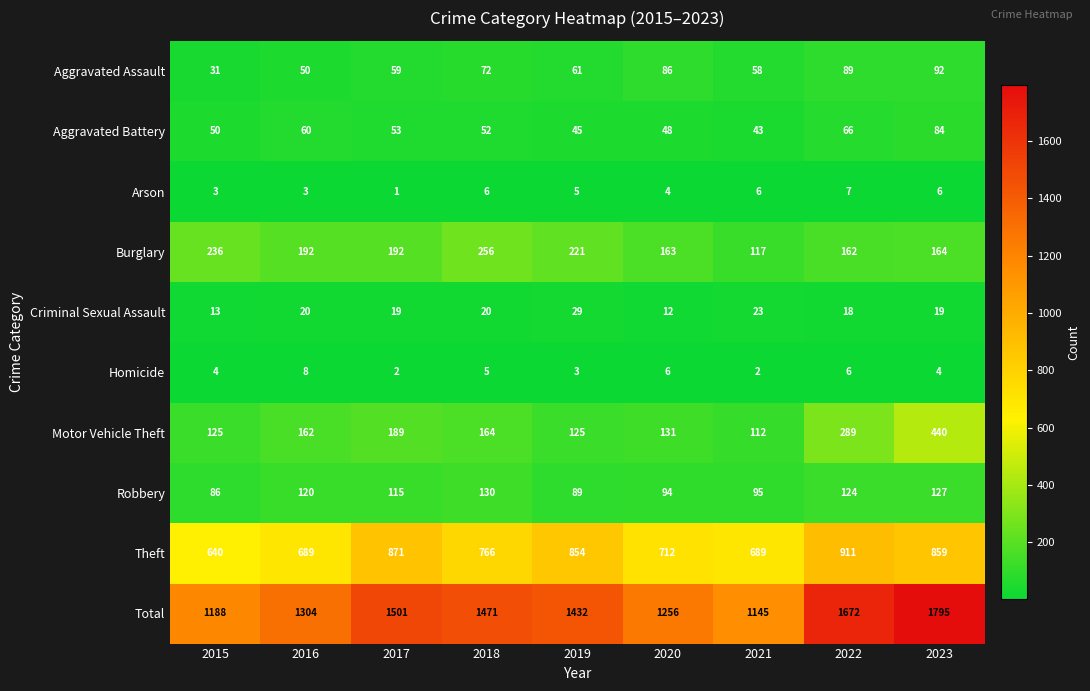

Which series has the widest spread of values?

Total